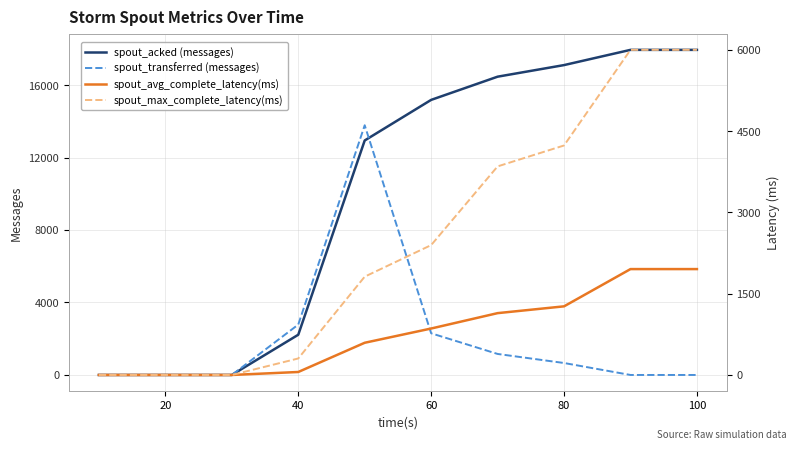

What is the value of the spout_acked (messages) point at the 4th from the left?

2220.0